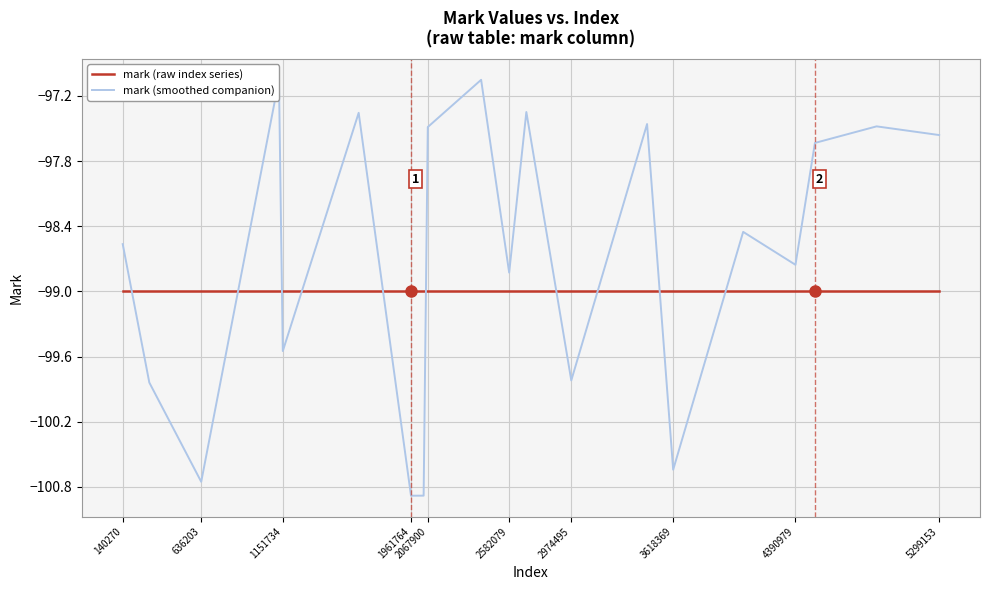

Rank the series at 14 from highest to lowest value.

mark (raw index series), mark (smoothed companion)